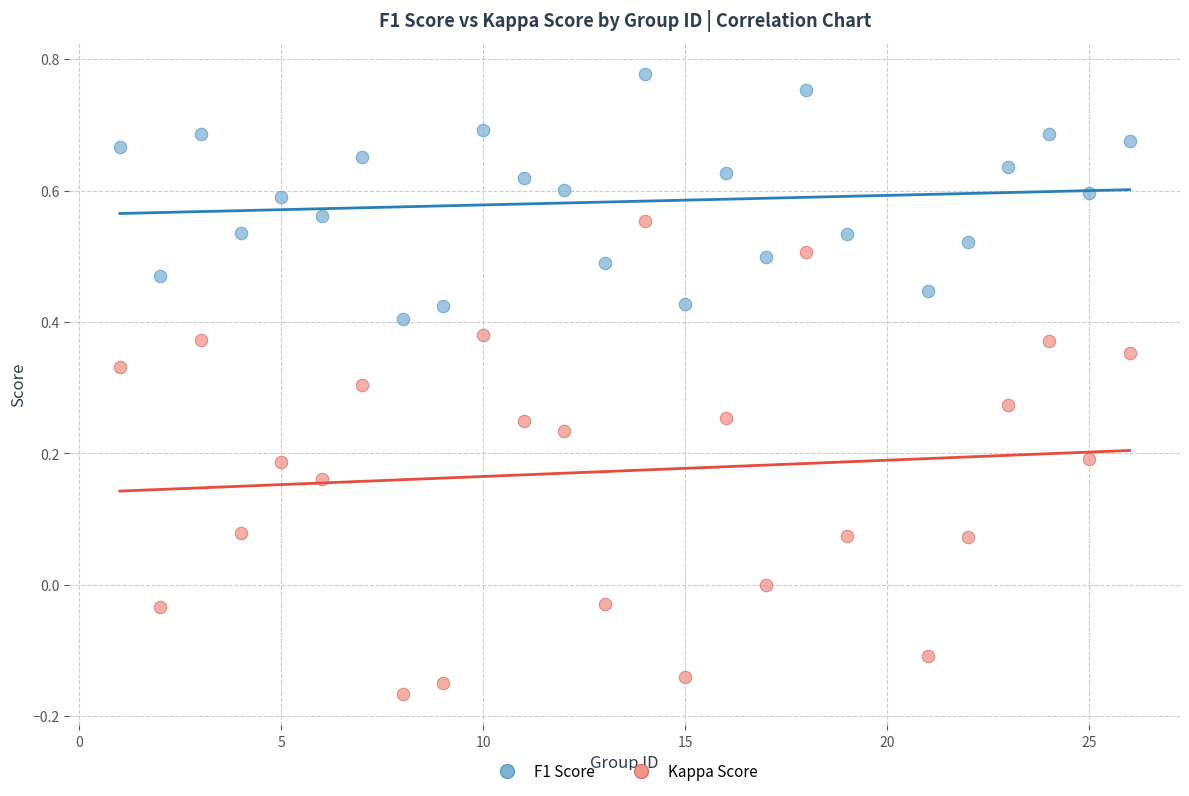

Across all data points, what is the range of Y values (max minus min)?

0.9